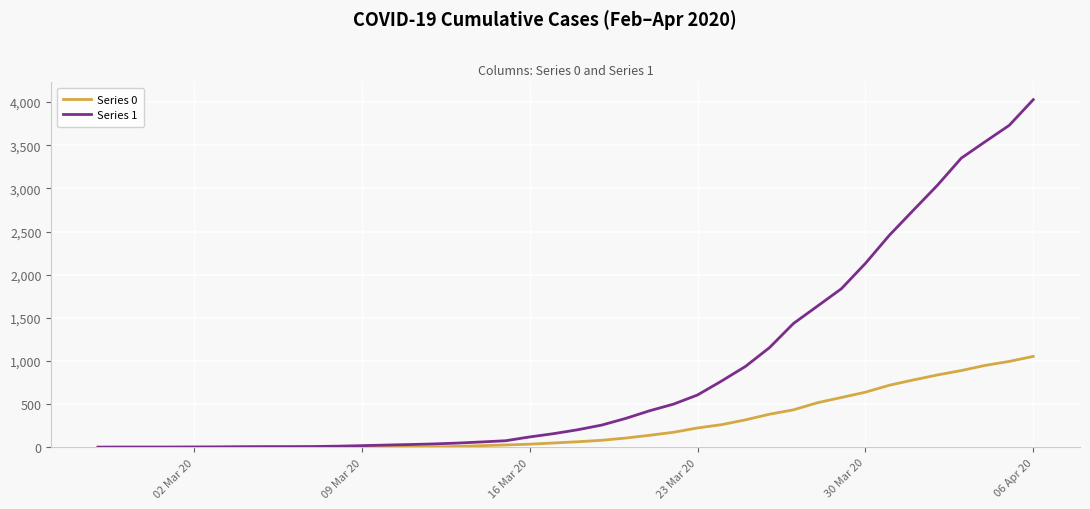

Which series has the largest range (max minus min)?

Series 1